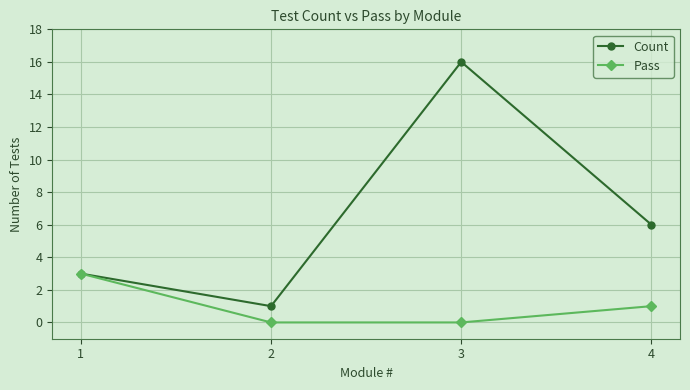

At how many categories does at least one series exceed 8?

1